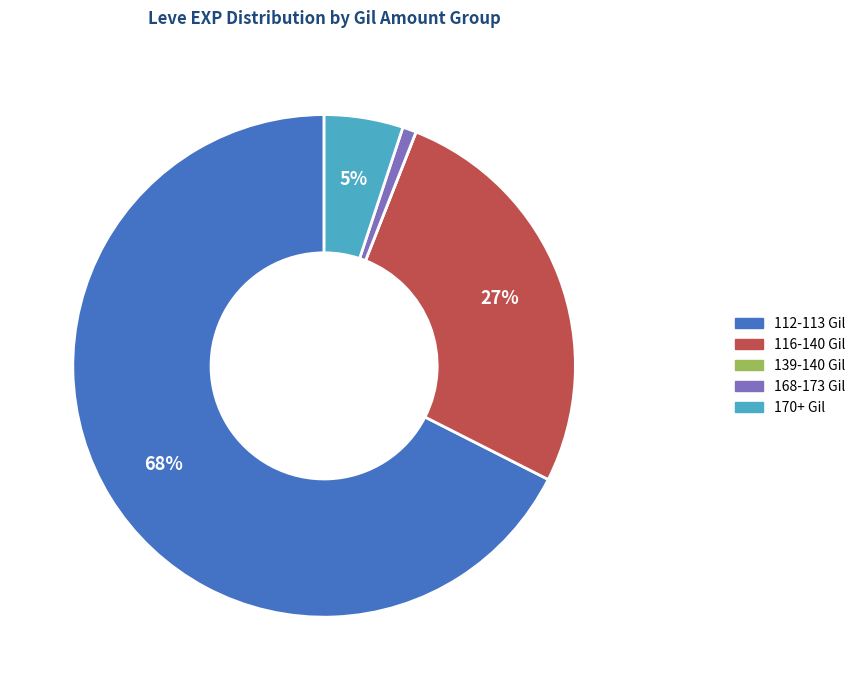

Is there a majority slice in this chart?

Yes